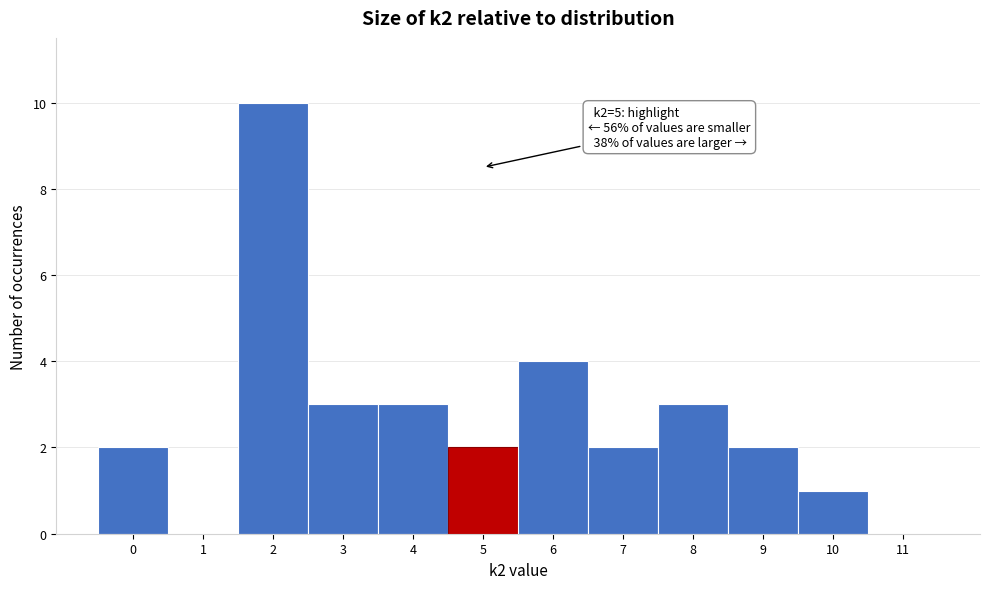

Which range on the x-axis has the tallest bar?

1.5 to 2.5